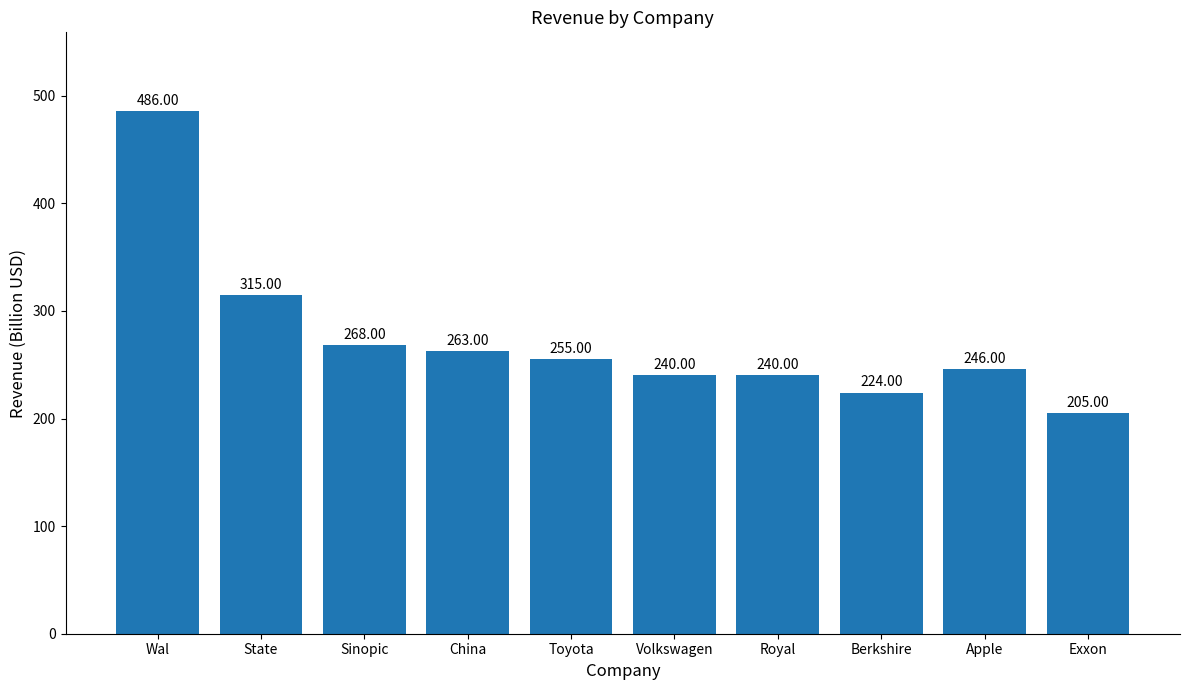

How many data points does each series have?

10